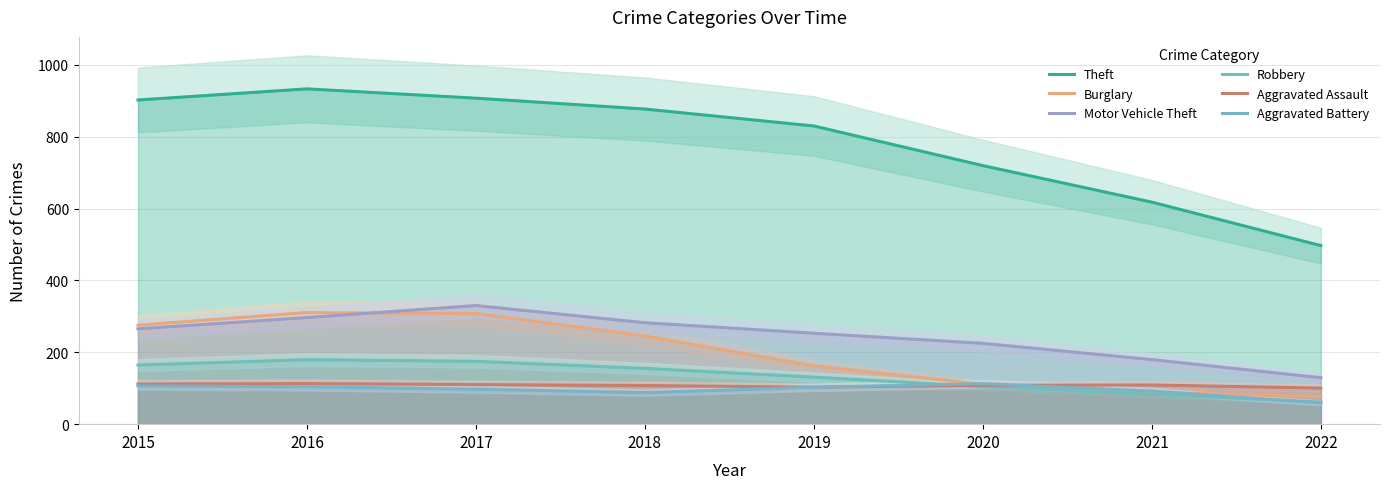

True or false: Robbery has more than 0 points higher than both neighbors.

True